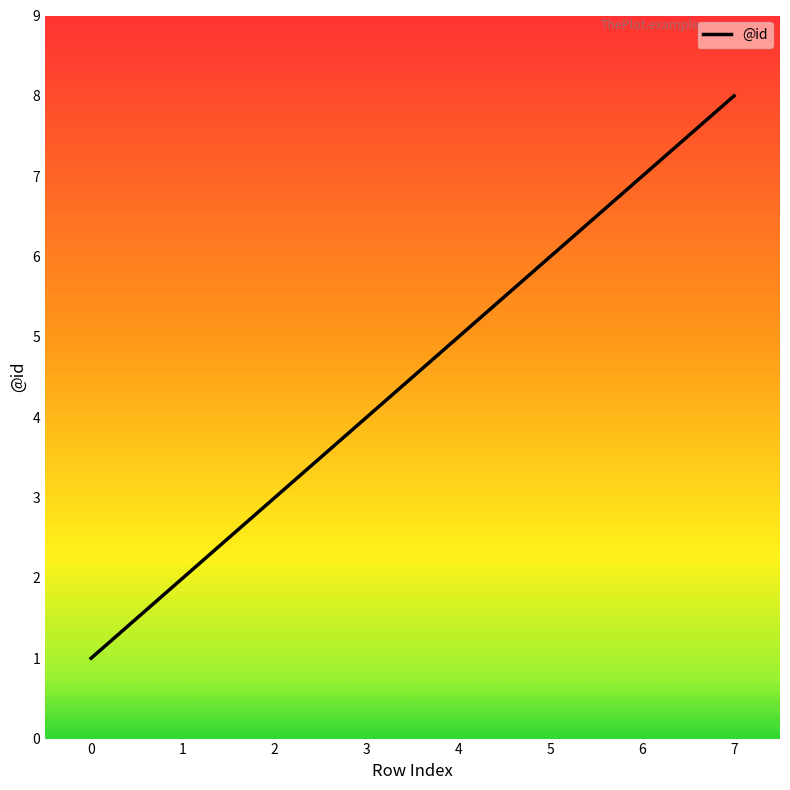

Reading left to right, what are all the values shown in this chart?

0=1	1=2	2=3	3=4	4=5	5=6	6=7	7=8